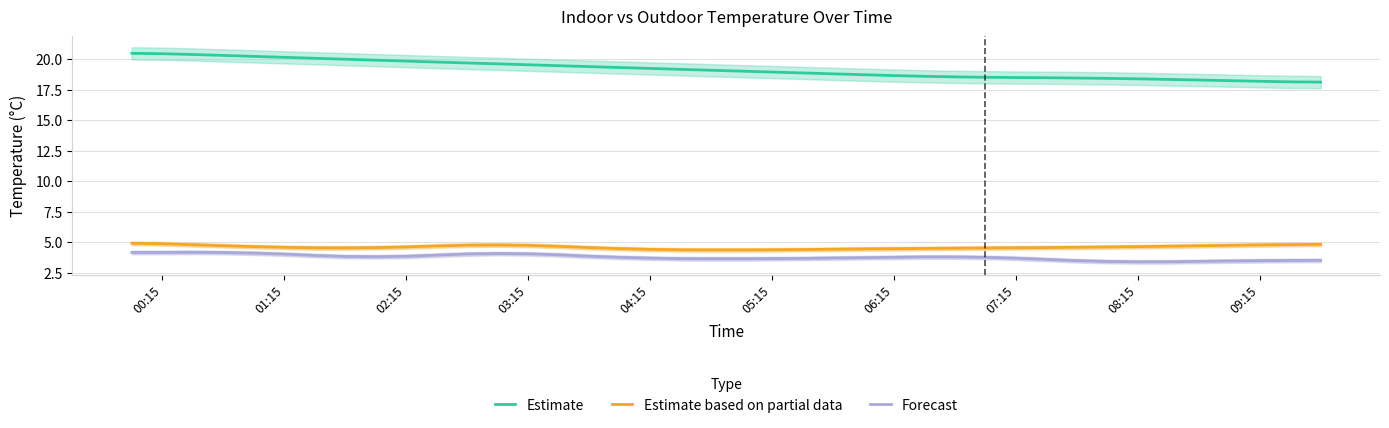

What is the minimum value shown in the chart?

3.4